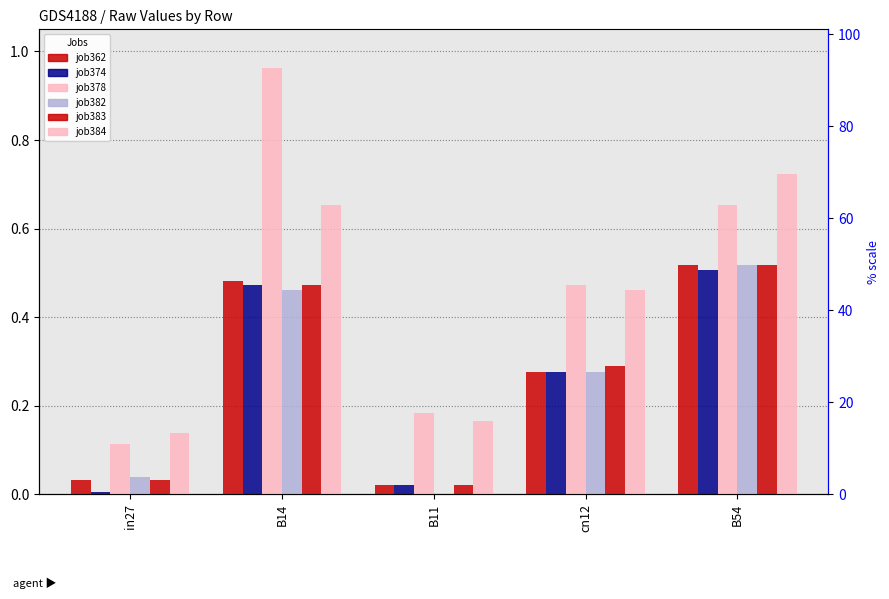

Count the number of data series in this chart.

6